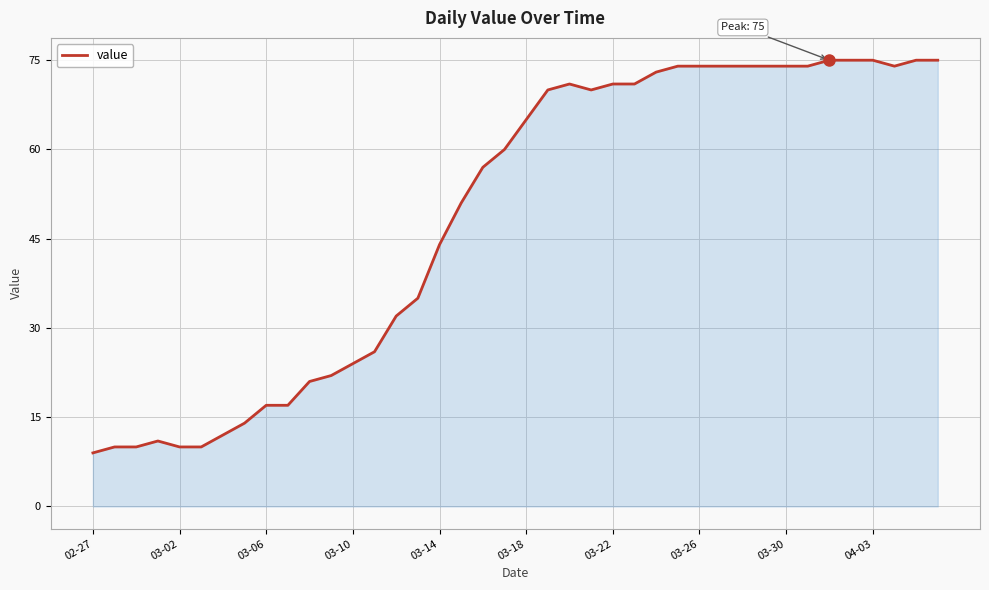

What is the smallest value displayed?

9